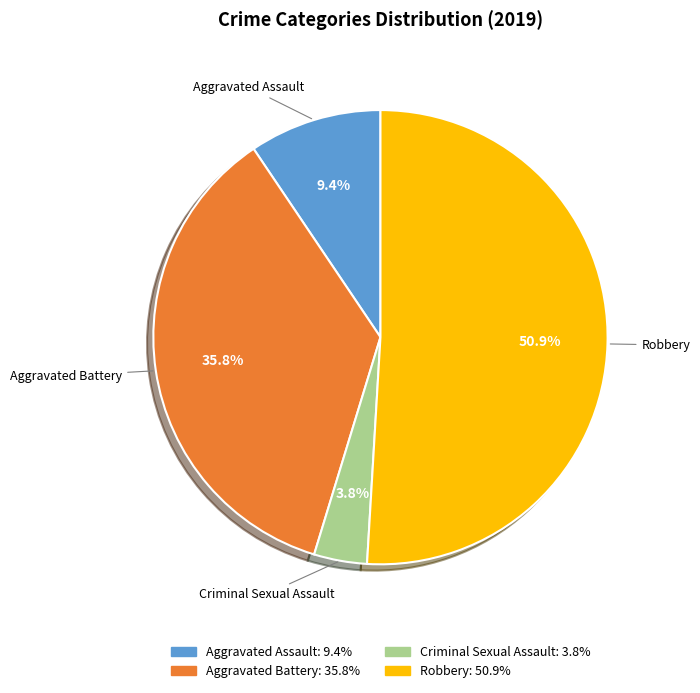

To the nearest percent, what is the average slice percentage?

25%